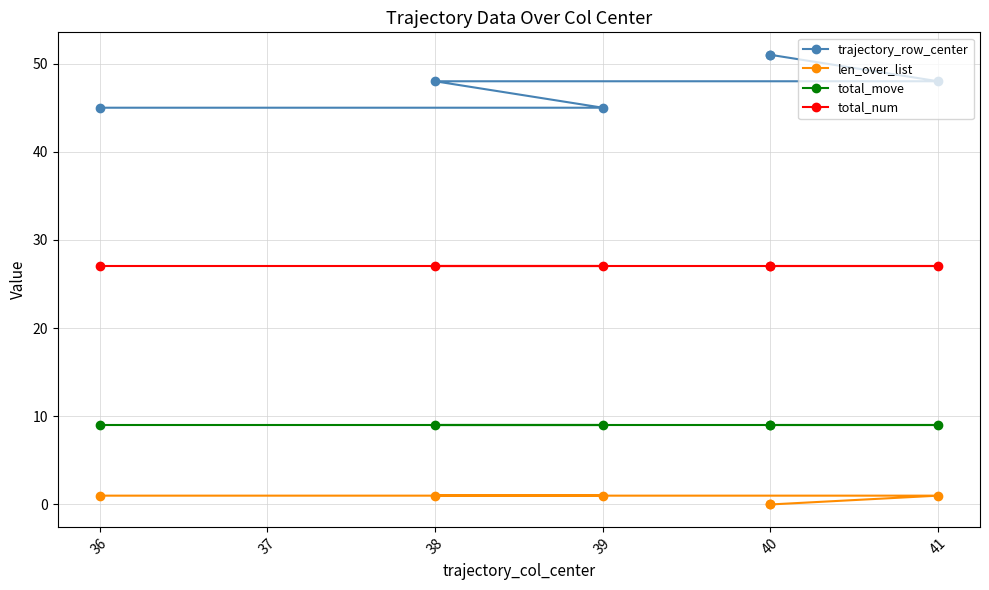

How many series are shown in this chart?

4